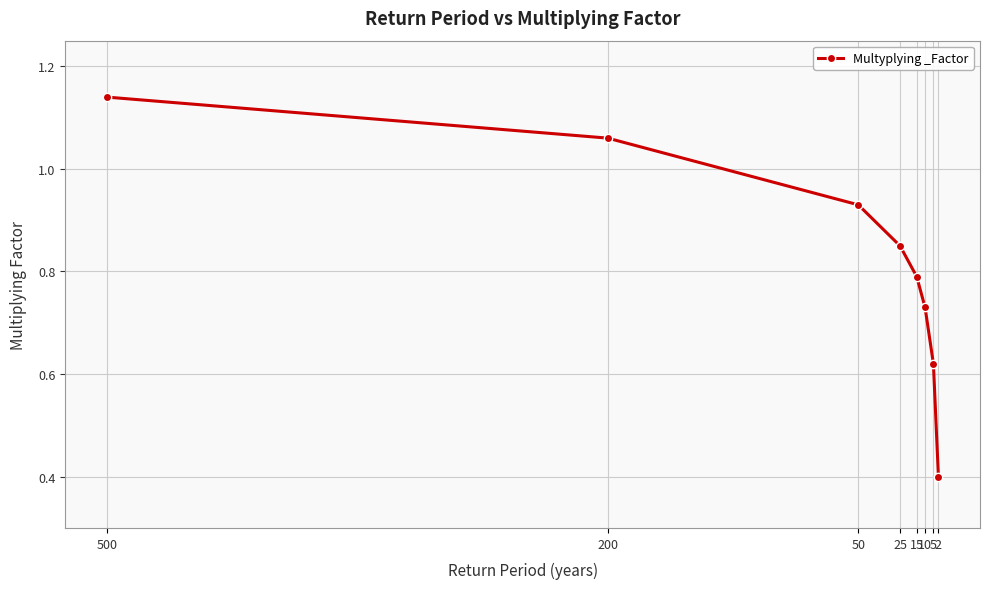

At which label is the value closest to 0?

2